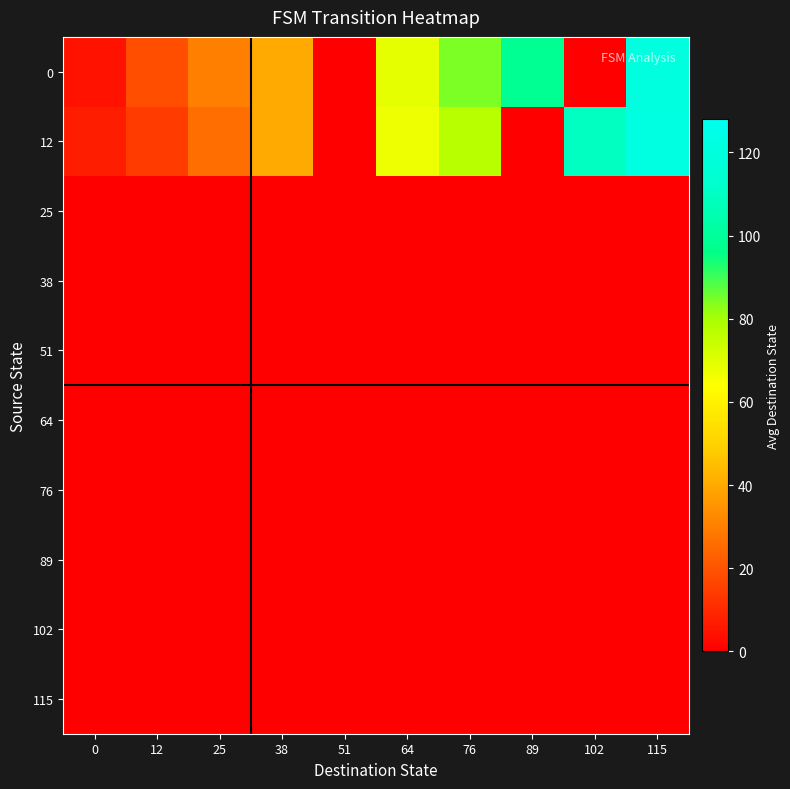

Reading right to left, extract all data points from this chart.

0: 115=120.3	102=0.0	89=98.0	76=84.3	64=68.7	51=0.0	38=40.0	25=30.0	12=18.7	0=4.7
12: 115=121.0	102=109.0	89=0.0	76=77.0	64=67.0	51=0.0	38=40.0	25=26.0	12=14.0	0=7.0
25: 115=0.0	102=0.0	89=0.0	76=0.0	64=0.0	51=0.0	38=0.0	25=0.0	12=0.0	0=0.0
38: 115=0.0	102=0.0	89=0.0	76=0.0	64=0.0	51=0.0	38=0.0	25=0.0	12=0.0	0=0.0
51: 115=0.0	102=0.0	89=0.0	76=0.0	64=0.0	51=0.0	38=0.0	25=0.0	12=0.0	0=0.0
64: 115=0.0	102=0.0	89=0.0	76=0.0	64=0.0	51=0.0	38=0.0	25=0.0	12=0.0	0=0.0
76: 115=0.0	102=0.0	89=0.0	76=0.0	64=0.0	51=0.0	38=0.0	25=0.0	12=0.0	0=0.0
89: 115=0.0	102=0.0	89=0.0	76=0.0	64=0.0	51=0.0	38=0.0	25=0.0	12=0.0	0=0.0
102: 115=0.0	102=0.0	89=0.0	76=0.0	64=0.0	51=0.0	38=0.0	25=0.0	12=0.0	0=0.0
115: 115=0.0	102=0.0	89=0.0	76=0.0	64=0.0	51=0.0	38=0.0	25=0.0	12=0.0	0=0.0